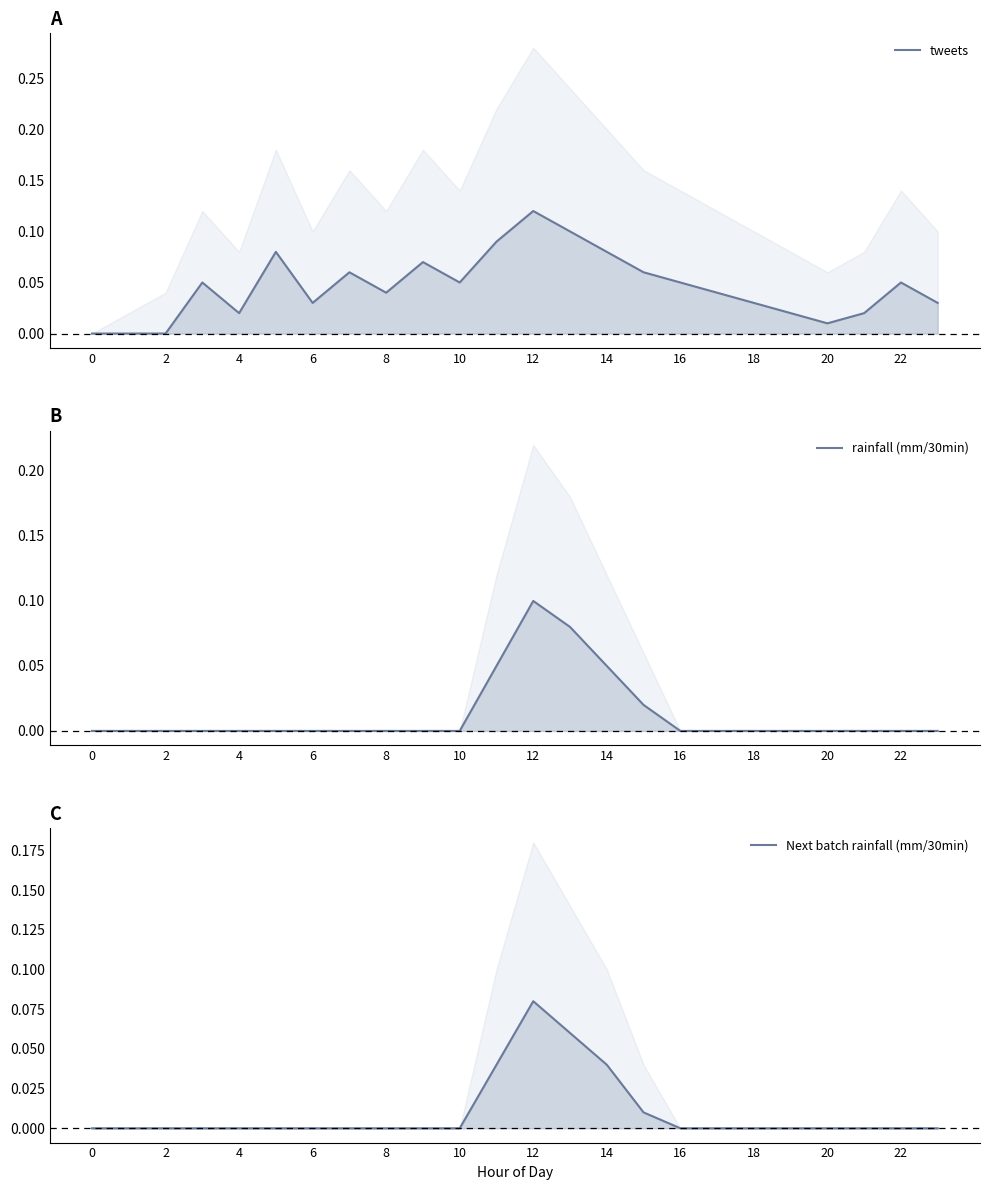

How many series are shown in this chart?

3